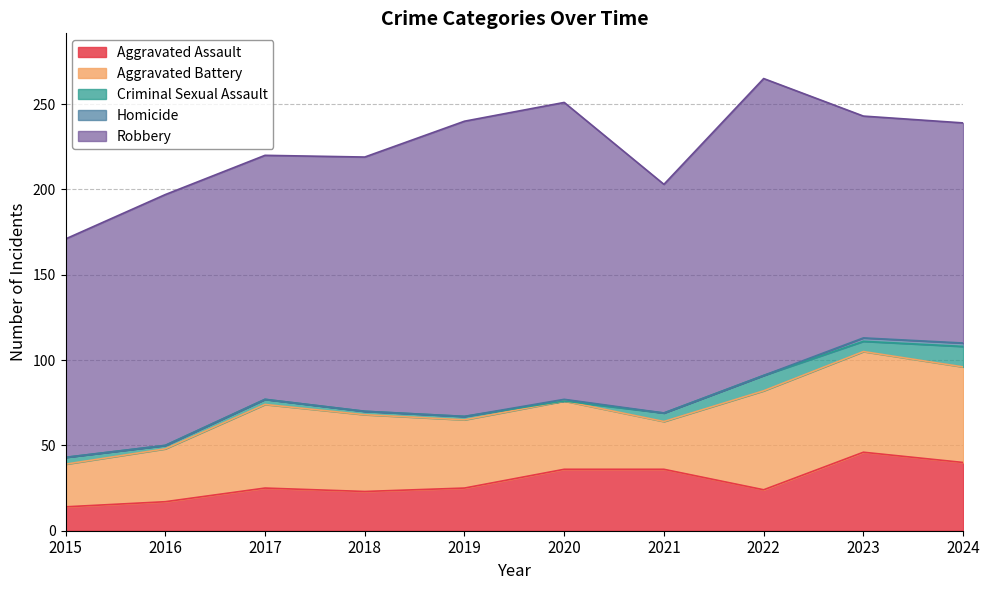

Reading right to left, what are all the values shown in this chart?

Aggravated Assault: 40	46	24	36	36	25	23	25	17	14
Aggravated Battery: 56	59	58	28	40	40	45	49	31	25
Criminal Sexual Assault: 12	6	9	5	0	2	2	3	2	4
Homicide: 2	2	0	0	1	0	0	0	0	0
Robbery: 129	130	174	134	174	173	149	143	147	128